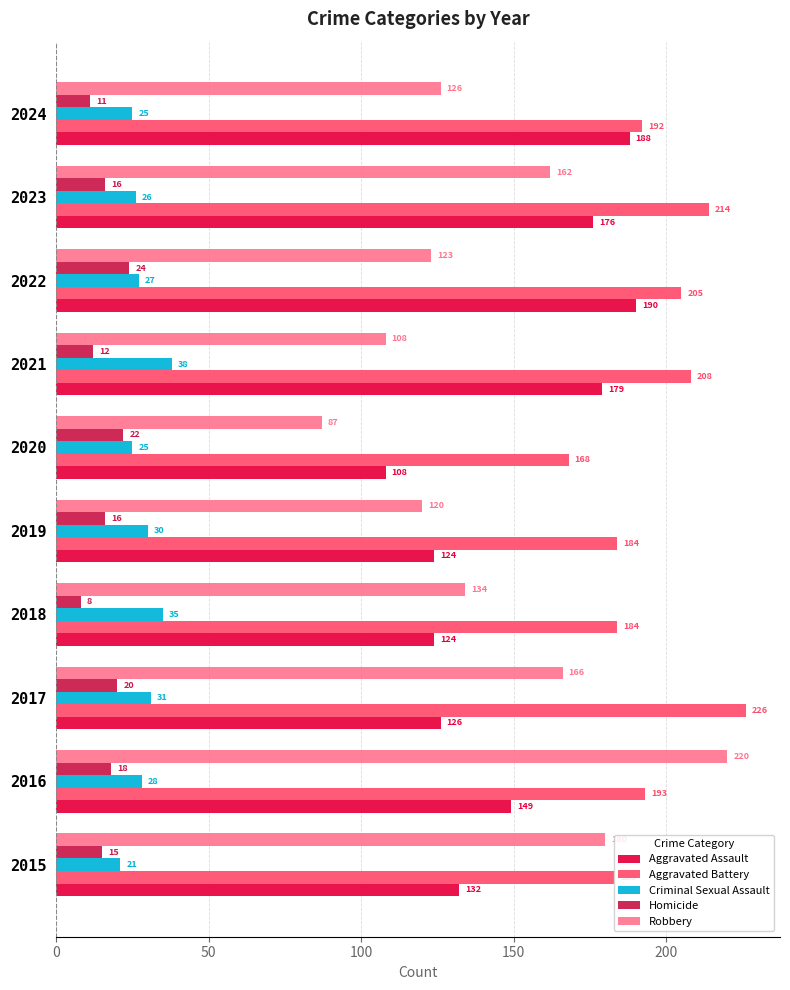

Is the value of Robbery at 2024 greater than the value of Homicide at 2016?

Yes